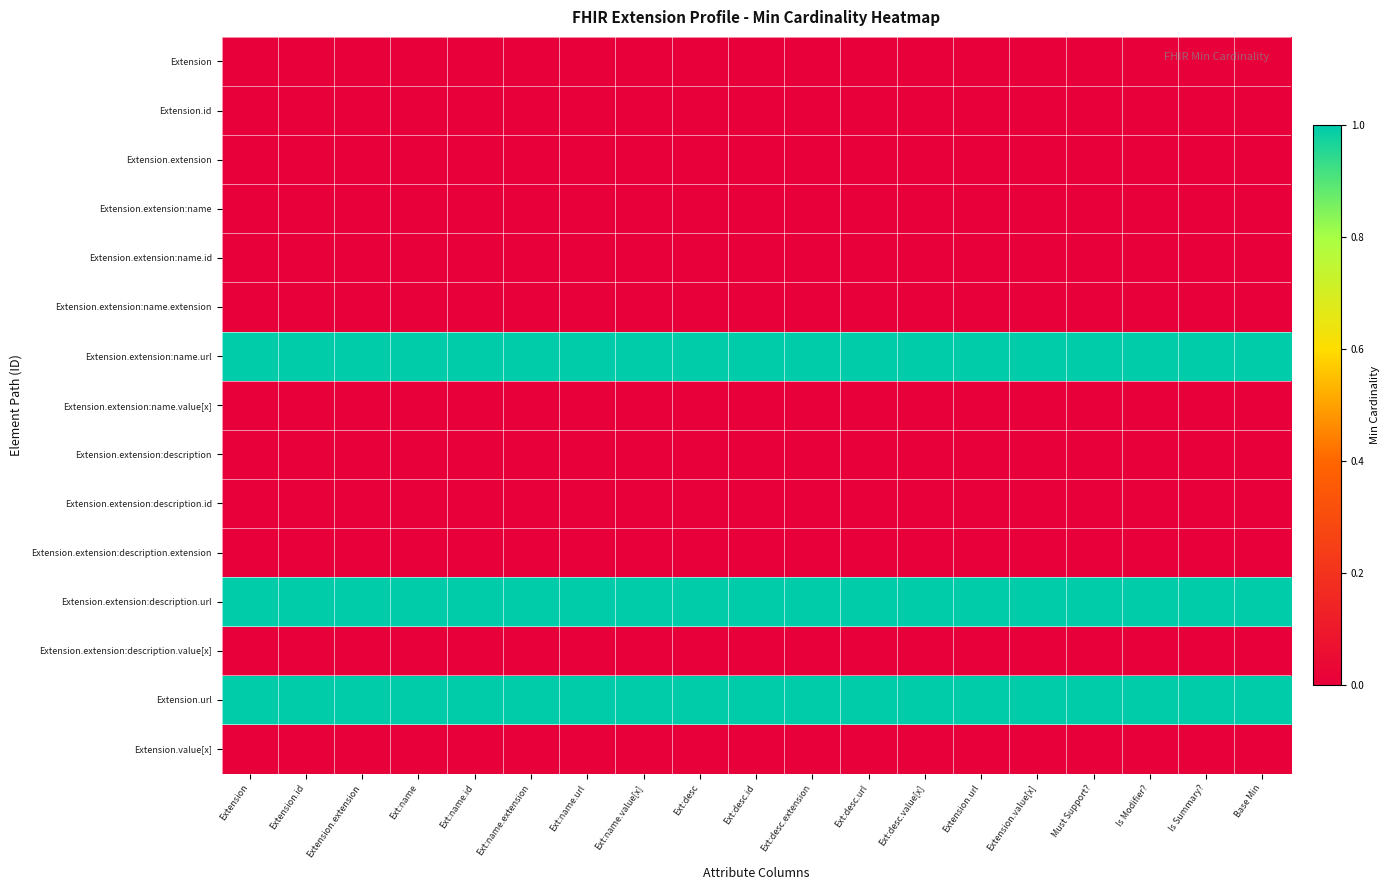

Rank the series at Extension.url from lowest to highest value.

Extension, Extension.id, Extension.extension, Extension.extension:name, Extension.extension:name.id, Extension.extension:name.extension, Extension.extension:name.value[x], Extension.extension:description, Extension.extension:description.id, Extension.extension:description.extension, Extension.extension:description.value[x], Extension.value[x], Extension.extension:name.url, Extension.extension:description.url, Extension.url